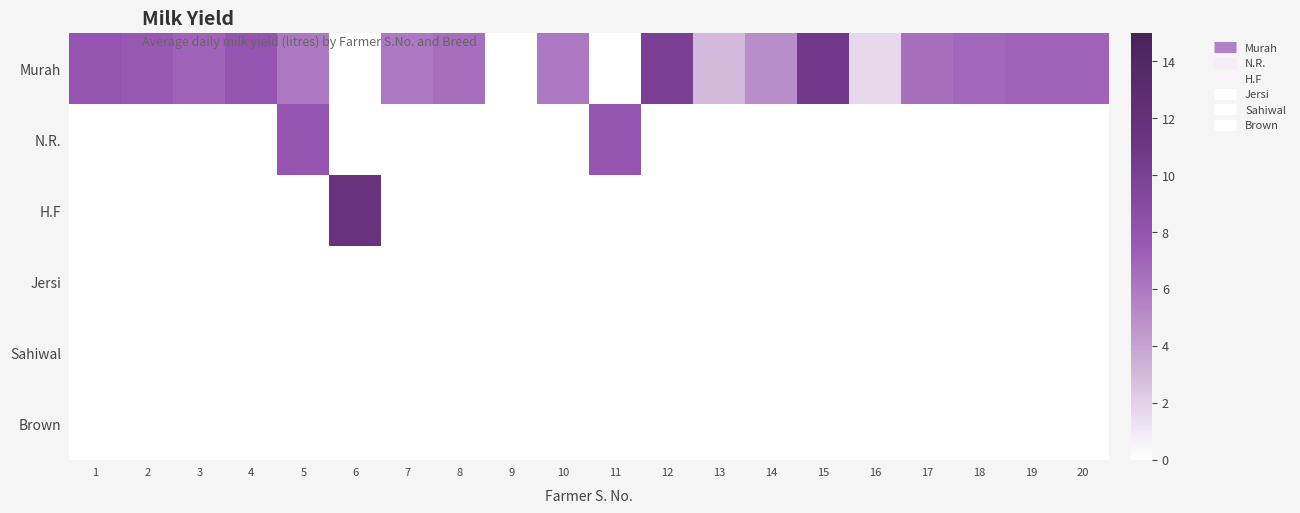

Reading left to right, list all the values displayed in this chart.

Murah: 1=8.0	2=7.5	3=7.0	4=8.0	5=6.0	6=0.0	7=6.0	8=6.5	9=0.0	10=6.0	11=0.0	12=10.0	13=3.0	14=5.0	15=10.8	16=1.8	17=6.5	18=6.9	19=7.0	20=7.0
N.R.: 1=0.0	2=0.0	3=0.0	4=0.0	5=8.0	6=0.0	7=0.0	8=0.0	9=0.0	10=0.0	11=8.0	12=0.0	13=0.0	14=0.0	15=0.0	16=0.0	17=0.0	18=0.0	19=0.0	20=0.0
H.F: 1=0.0	2=0.0	3=0.0	4=0.0	5=0.0	6=11.5	7=0.0	8=0.0	9=0.0	10=0.0	11=0.0	12=0.0	13=0.0	14=0.0	15=0.0	16=0.0	17=0.0	18=0.0	19=0.0	20=0.0
Jersi: 1=0.0	2=0.0	3=0.0	4=0.0	5=0.0	6=0.0	7=0.0	8=0.0	9=0.0	10=0.0	11=0.0	12=0.0	13=0.0	14=0.0	15=0.0	16=0.0	17=0.0	18=0.0	19=0.0	20=0.0
Sahiwal: 1=0.0	2=0.0	3=0.0	4=0.0	5=0.0	6=0.0	7=0.0	8=0.0	9=0.0	10=0.0	11=0.0	12=0.0	13=0.0	14=0.0	15=0.0	16=0.0	17=0.0	18=0.0	19=0.0	20=0.0
Brown: 1=0.0	2=0.0	3=0.0	4=0.0	5=0.0	6=0.0	7=0.0	8=0.0	9=0.0	10=0.0	11=0.0	12=0.0	13=0.0	14=0.0	15=0.0	16=0.0	17=0.0	18=0.0	19=0.0	20=0.0